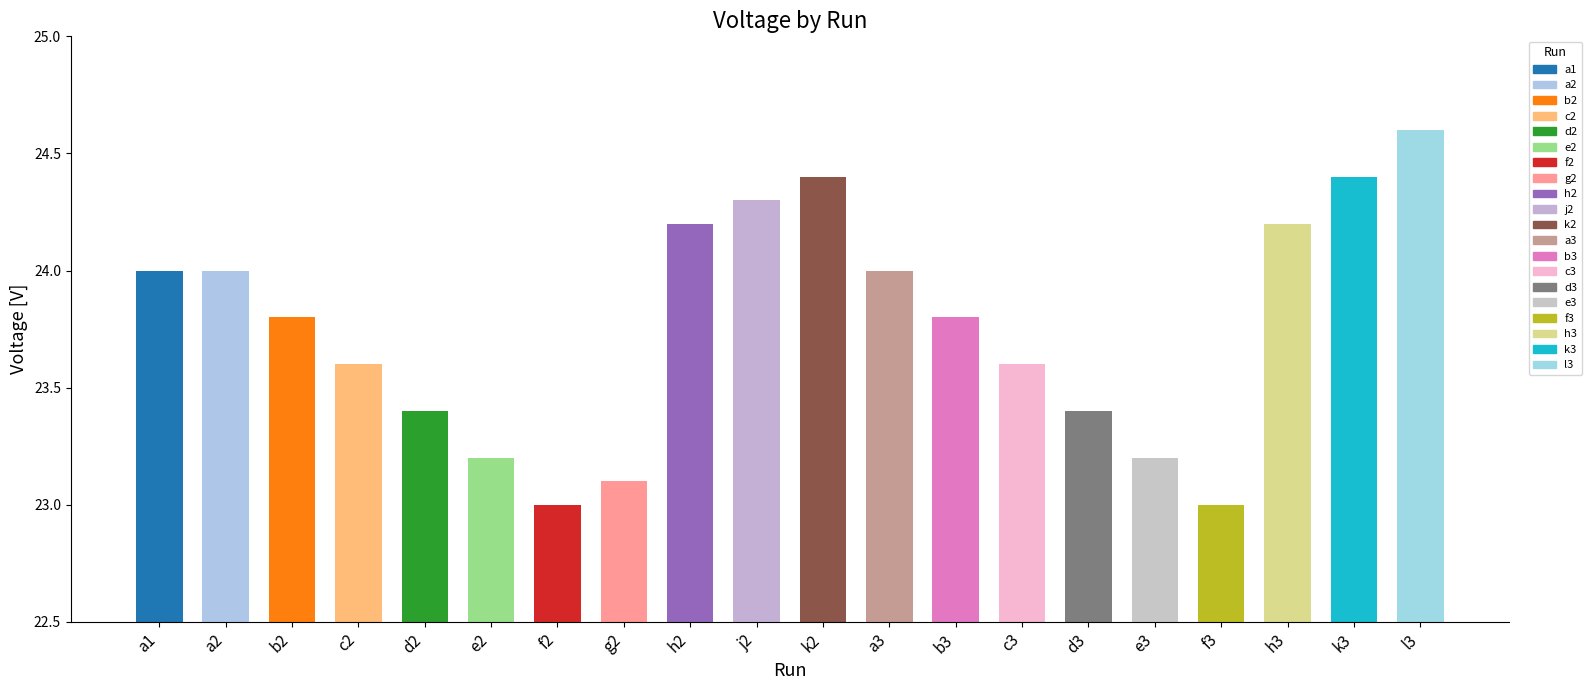

What position from the left is b3?

13